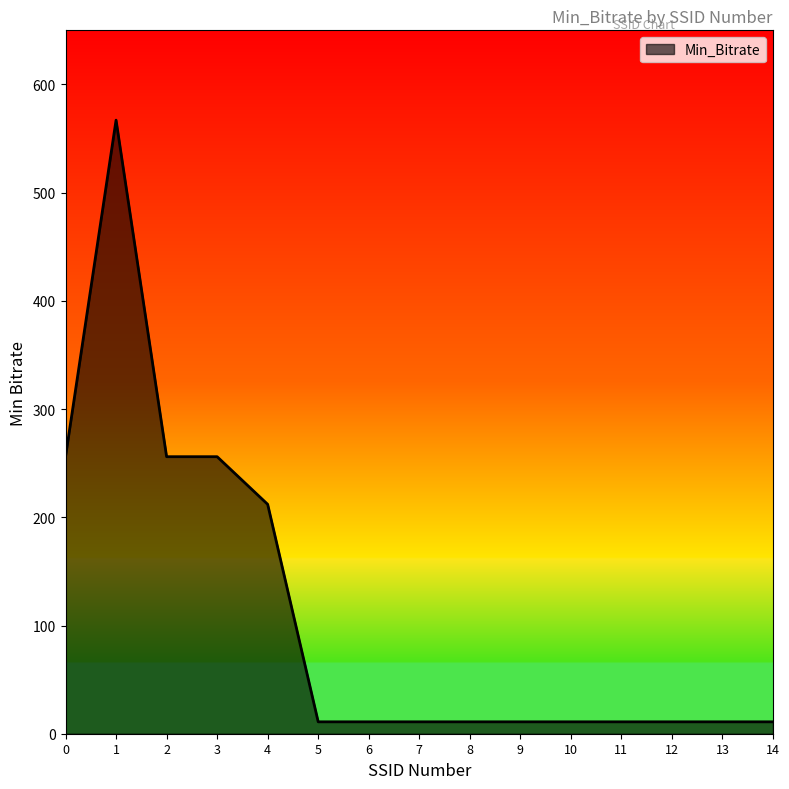

What is the difference between the maximum and minimum values?

556